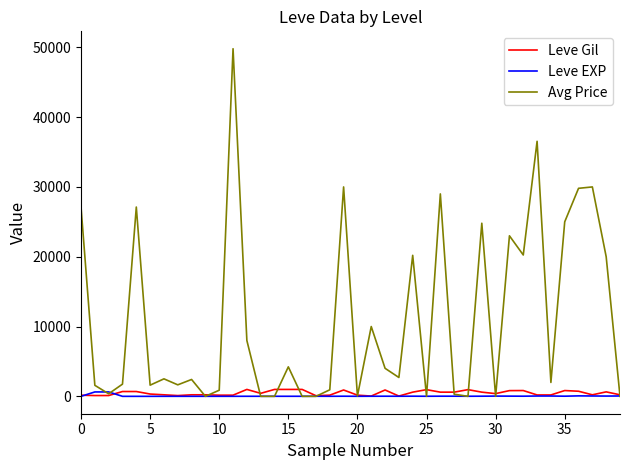

Which series has the largest range (max minus min)?

Avg Price